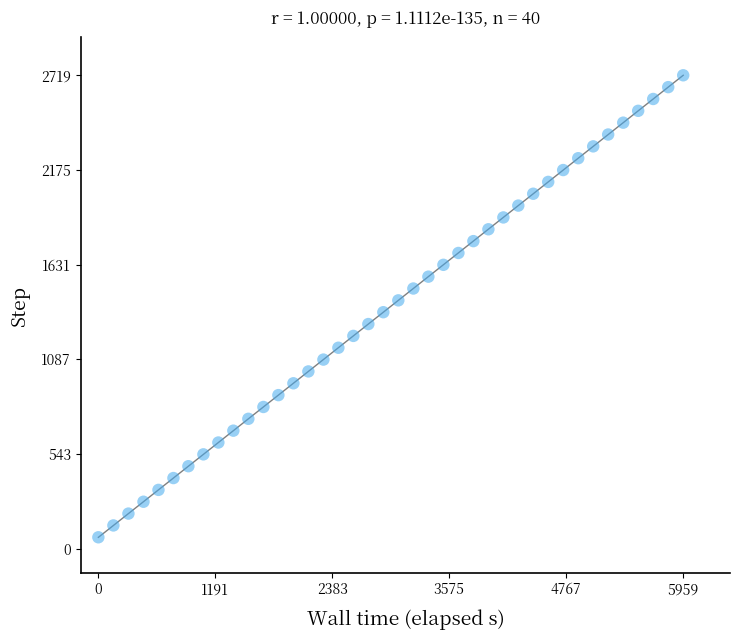

What is the range of Y values (max minus min)?

2652